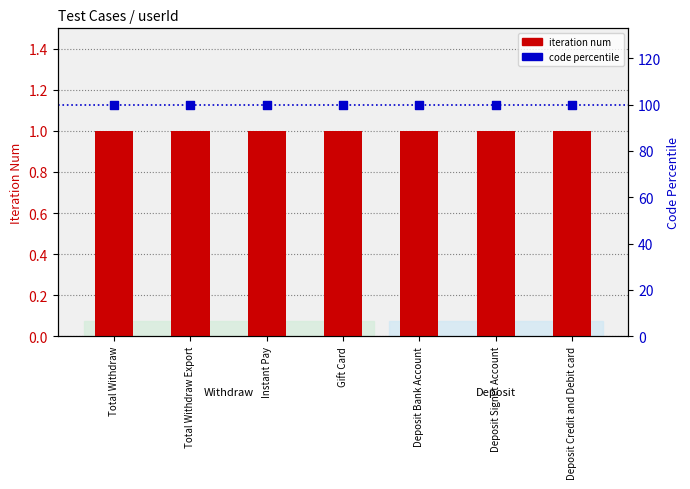

Which series has the largest Y range (max minus min)?

iteration num